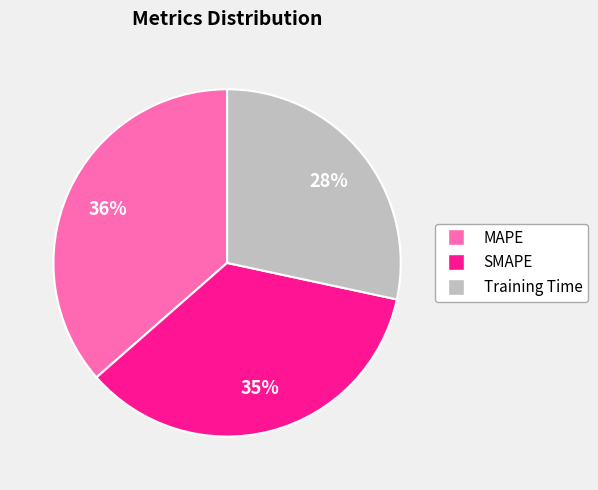

Does any single category account for the majority?

No